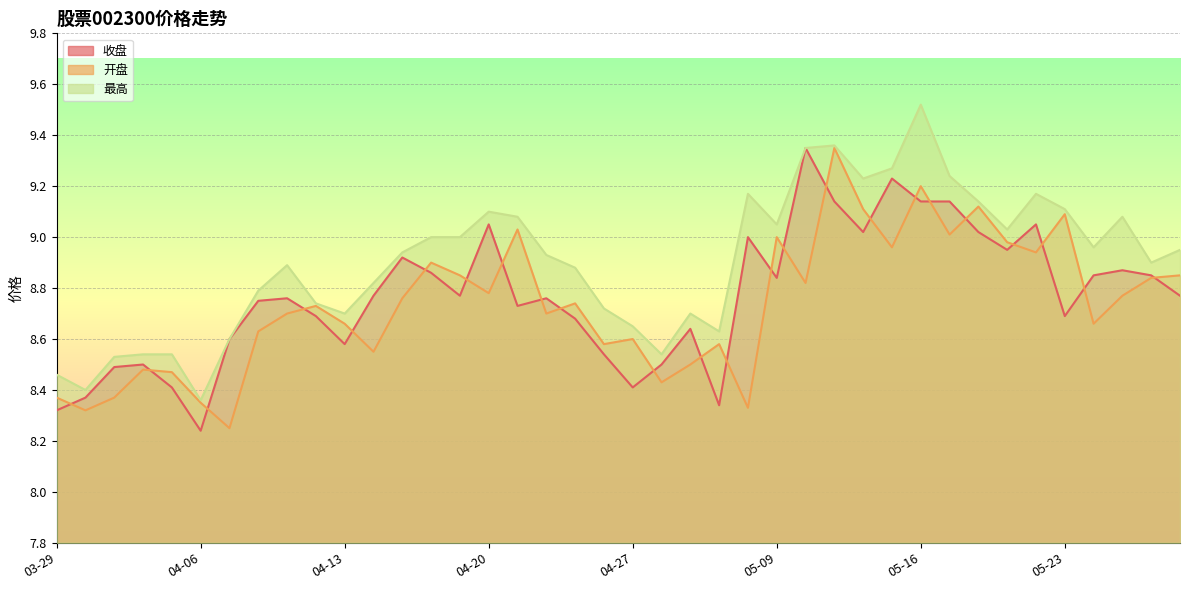

What is the sum of the 收盘 values at 03-30 and 04-17?

17.3